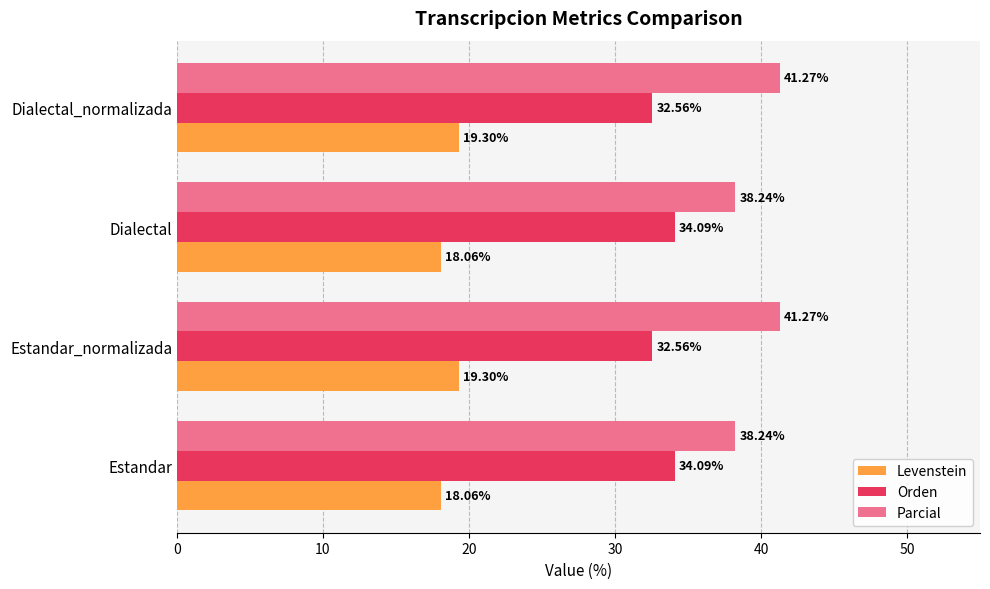

Which series has the largest total across all categories?

Parcial